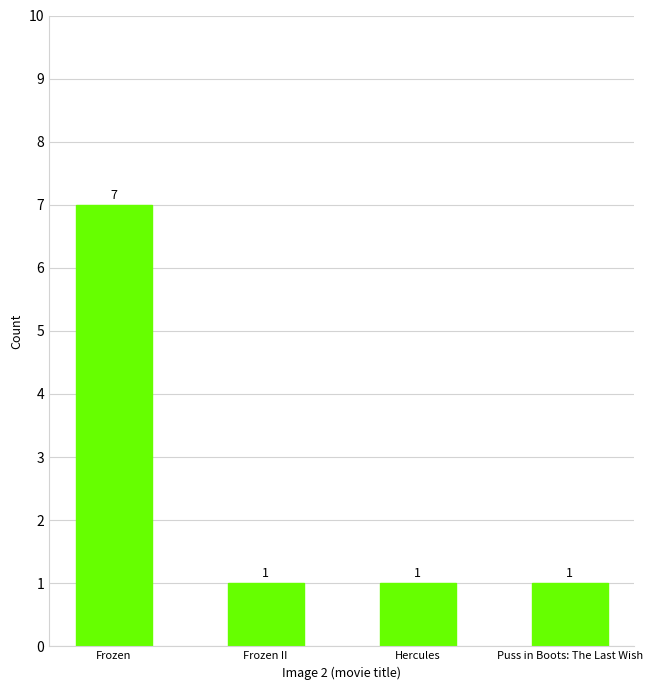

What is the sum of the values at Hercules and Frozen?

8